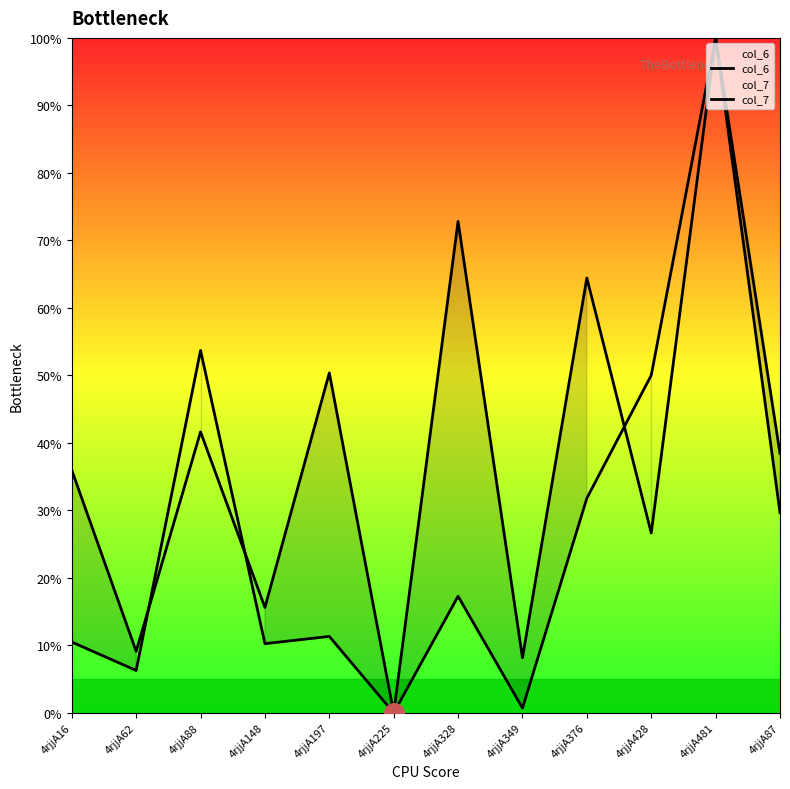

At how many categories does at least one series exceed 97?

1